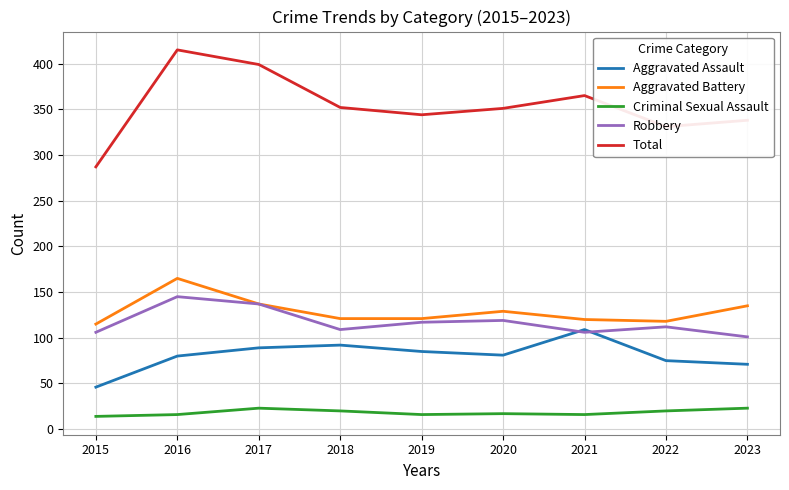

True or false: Total and Aggravated Battery intersect in this chart.

False